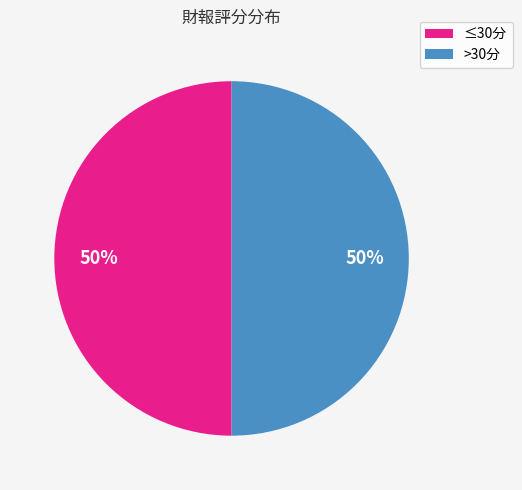

To the nearest percent, what is the average slice percentage?

50%